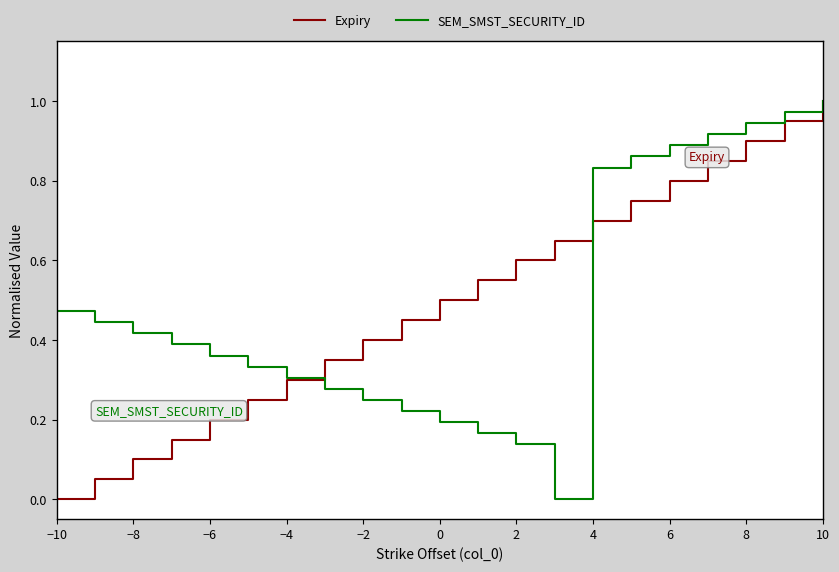

List the series in order of their peak value, highest first.

Expiry, SEM_SMST_SECURITY_ID